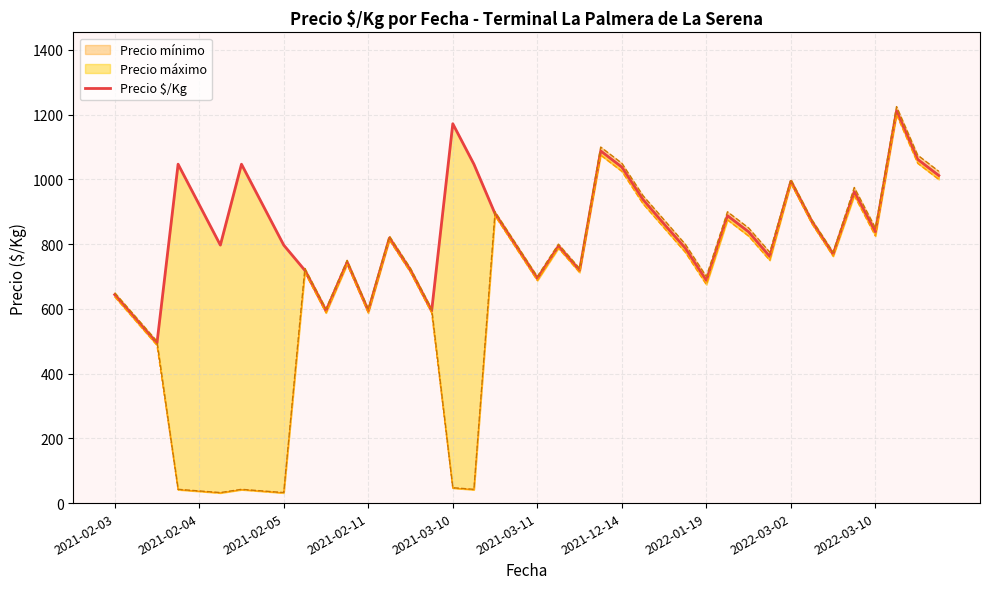

How many points are higher than both their immediate neighbors (excluding endpoints)?

11